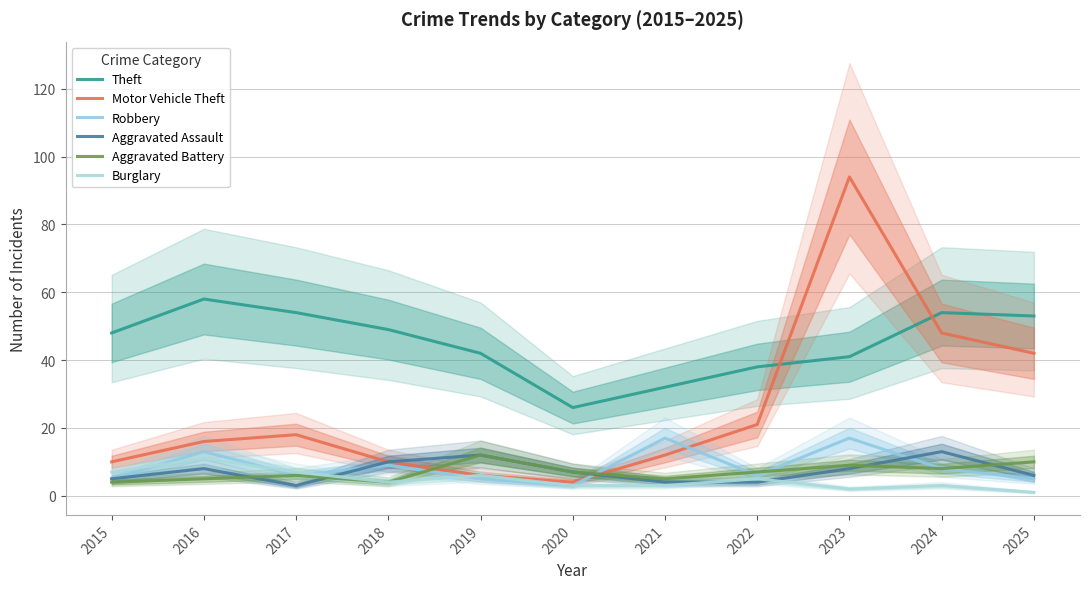

The value of Motor Vehicle Theft at 2024 is 19. True or false?

False